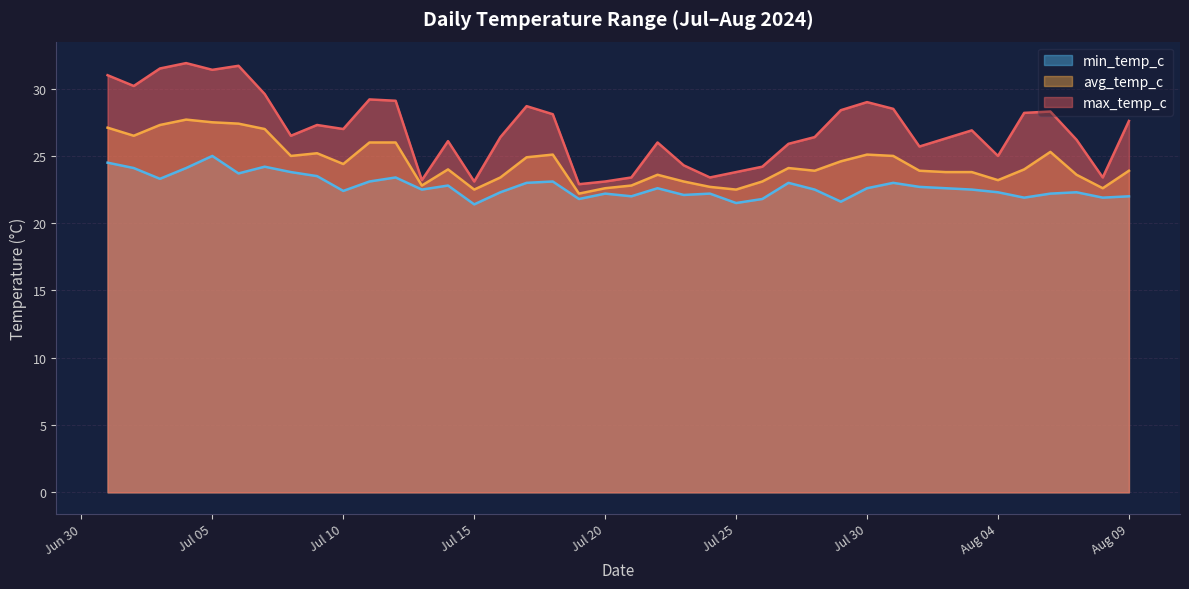

At how many categories does at least one series exceed 22?

40